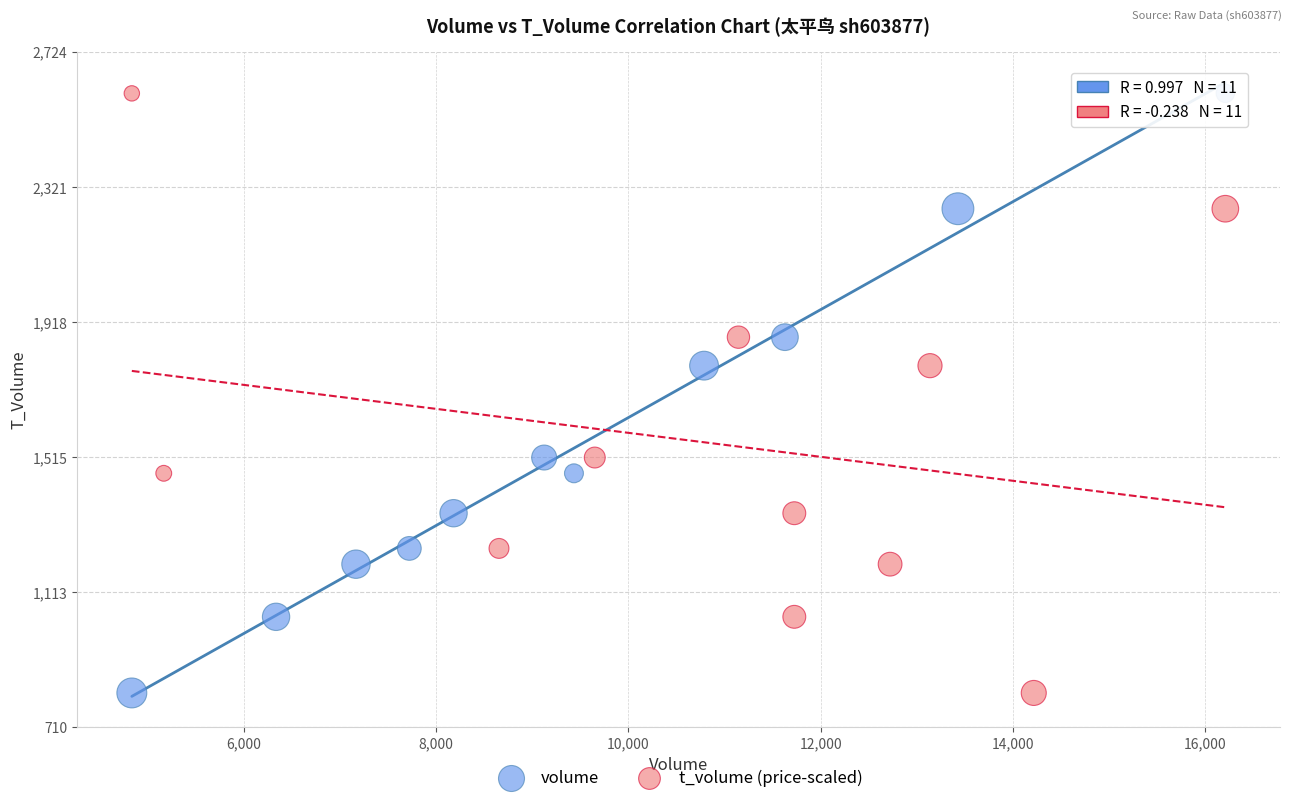

What are all the series names shown in the legend?

volume, t_volume (price-scaled)